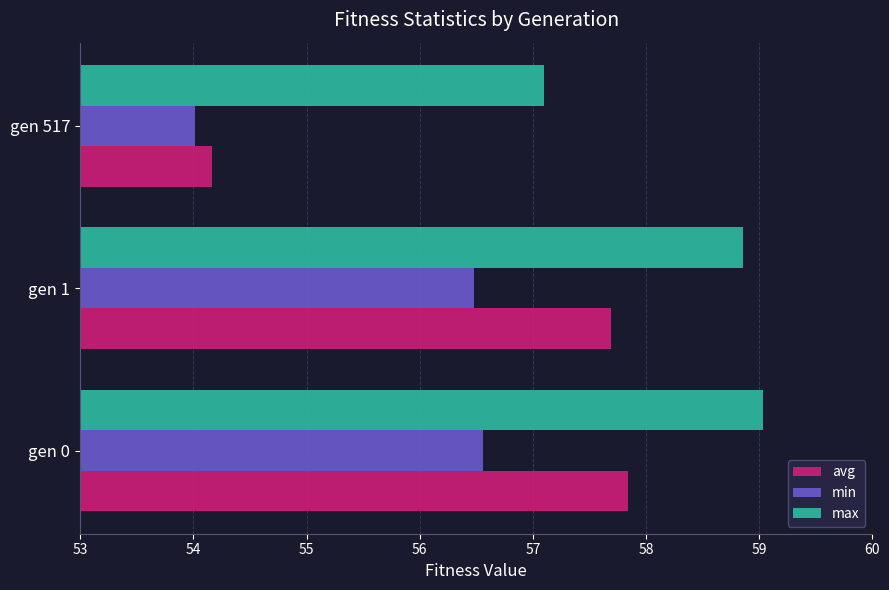

List the series in order of their overall mean, highest first.

max, avg, min